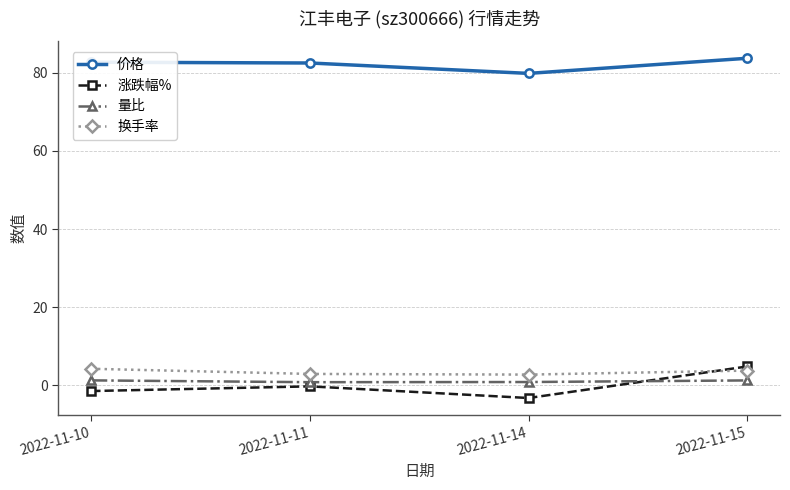

How many data points in 价格 are above 82?

3